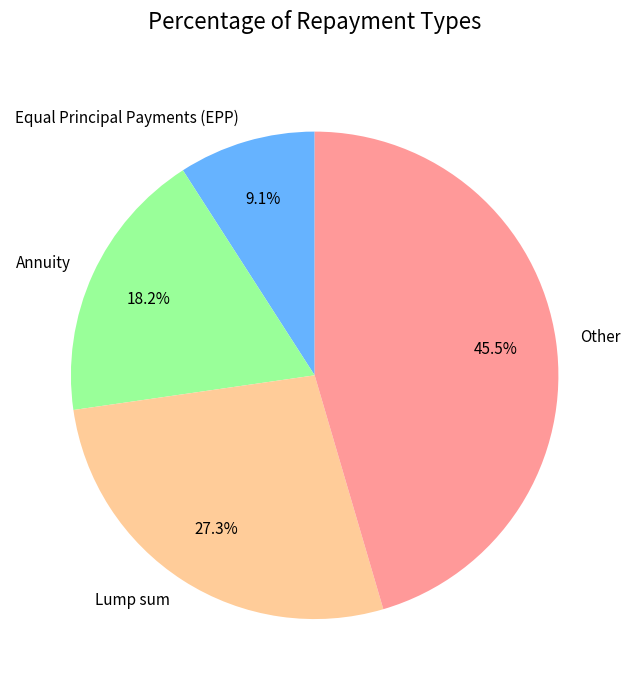

True or false: Other accounts for 37% of the total.

False